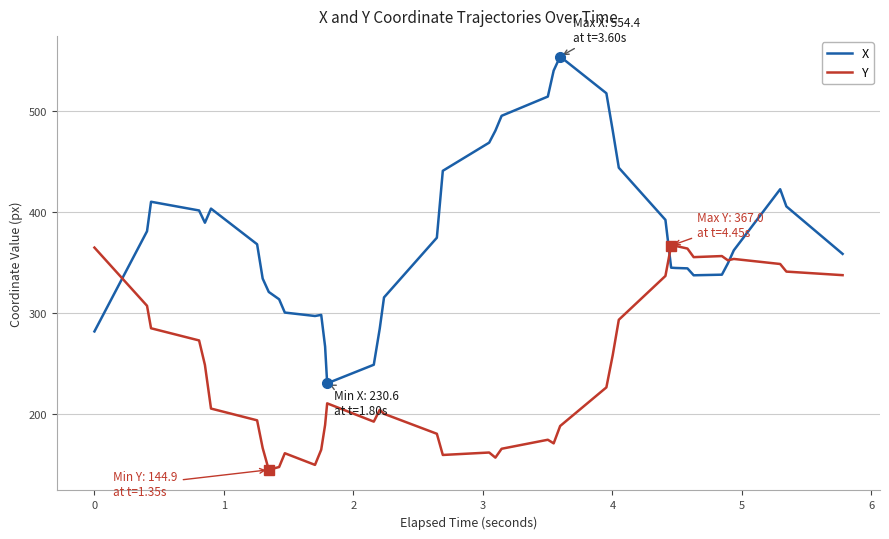

Which series has the largest range (max minus min)?

X